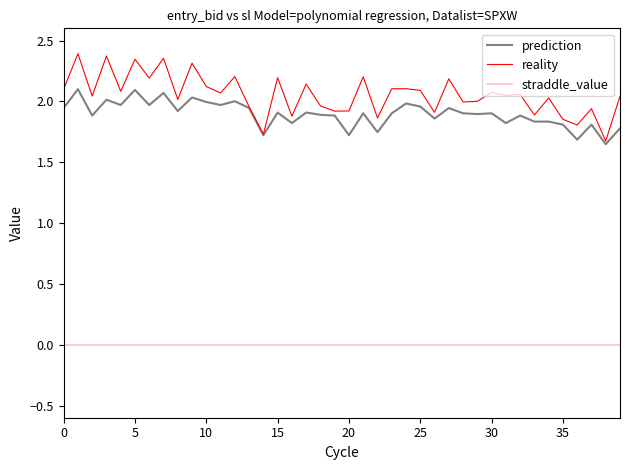

How many categories are shown in the chart?

40